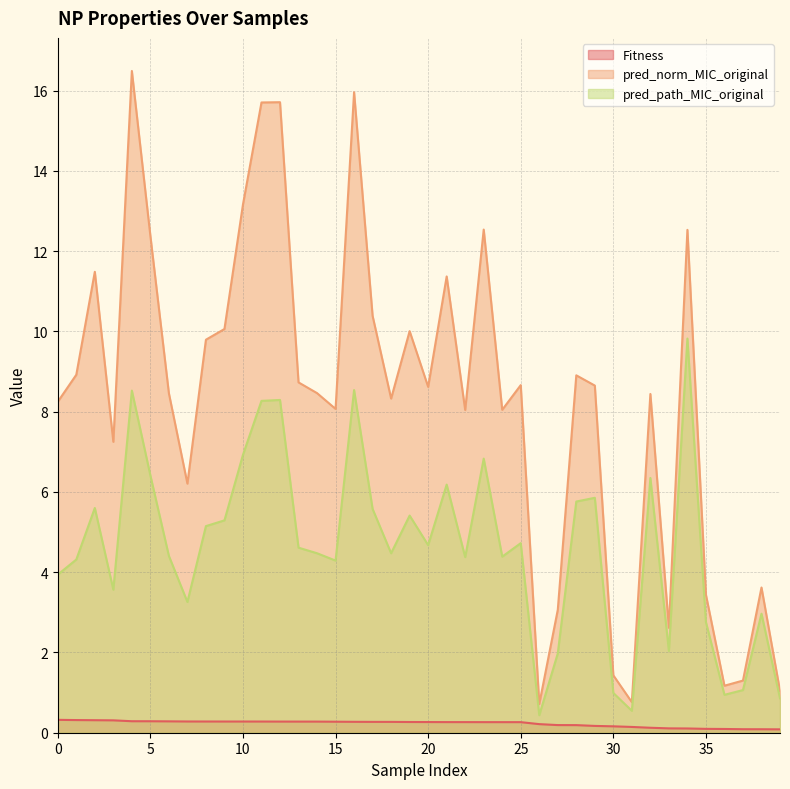

True or false: pred_path_MIC_original has more than 2 points higher than both neighbors.

True